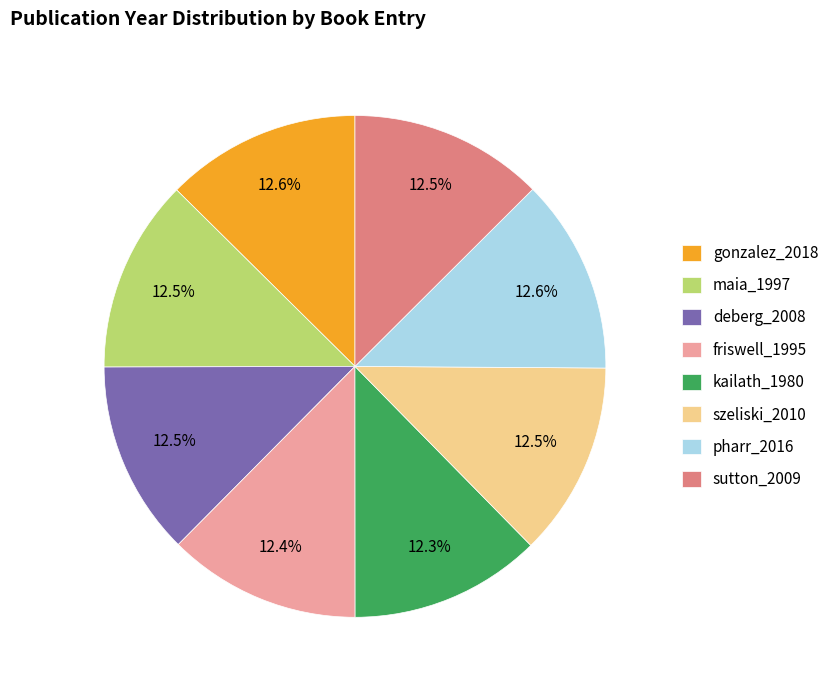

Is szeliski_2010 the majority of the pie?

No